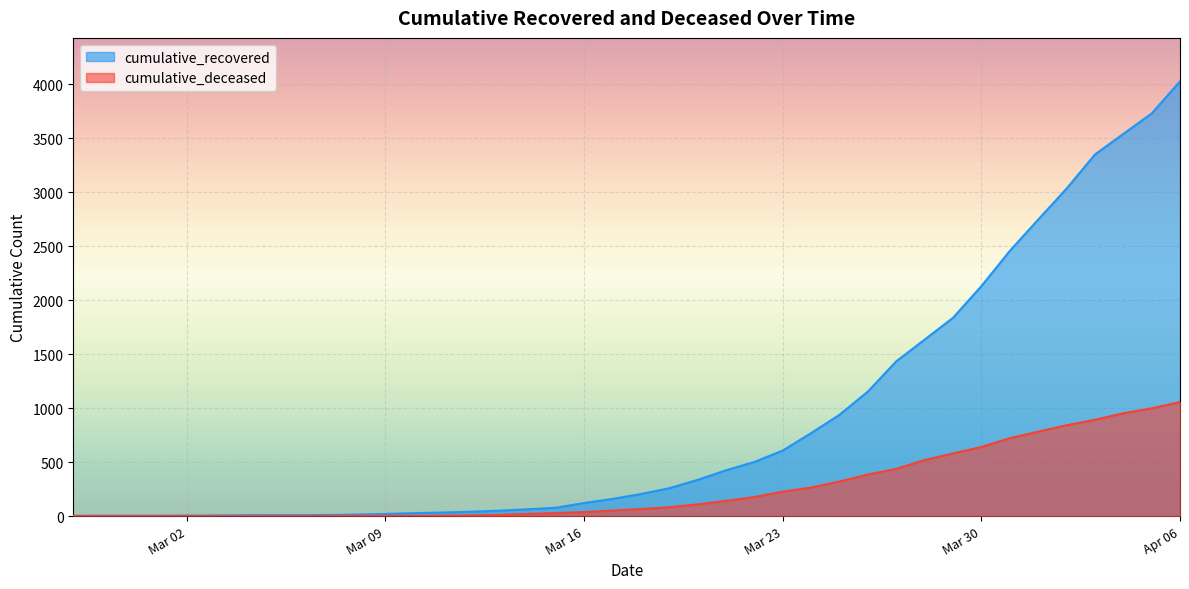

How many data points in cumulative_recovered are less than 204?

20